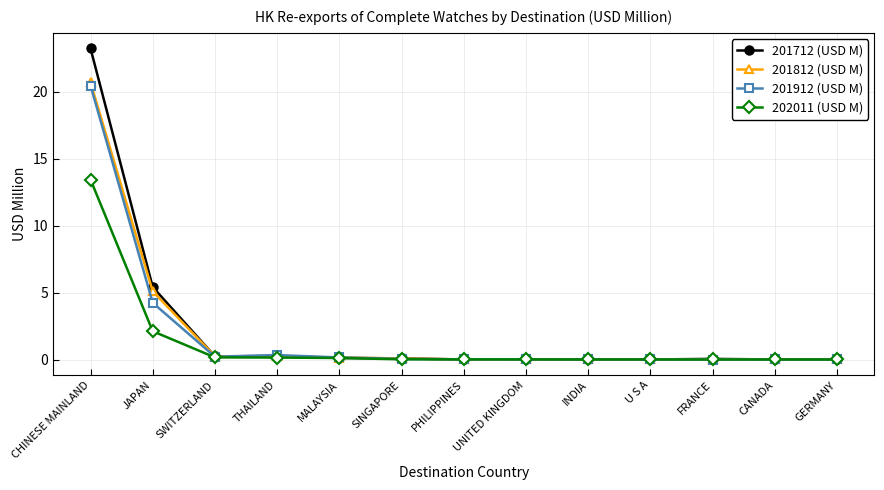

What are all the series names shown in the legend?

201712 (USD M), 201812 (USD M), 201912 (USD M), 202011 (USD M)